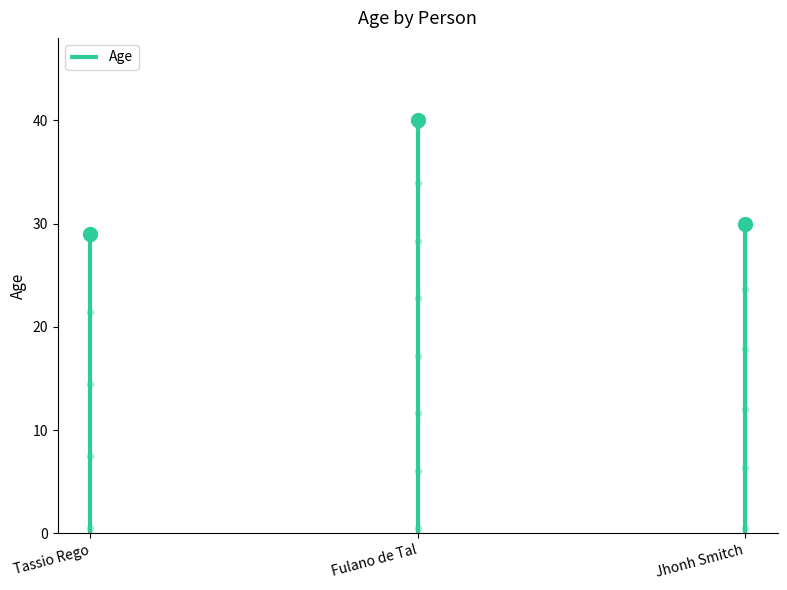

Approximately how many times larger is the value at Jhonh Smitch compared to Fulano de Tal?

0.8